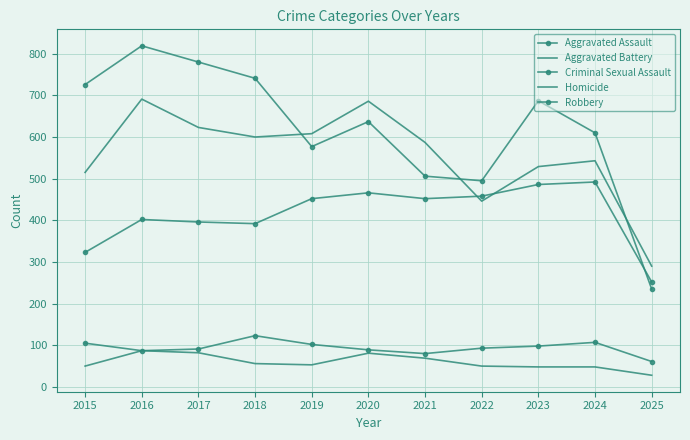

Where is the first local maximum for Robbery?

2016